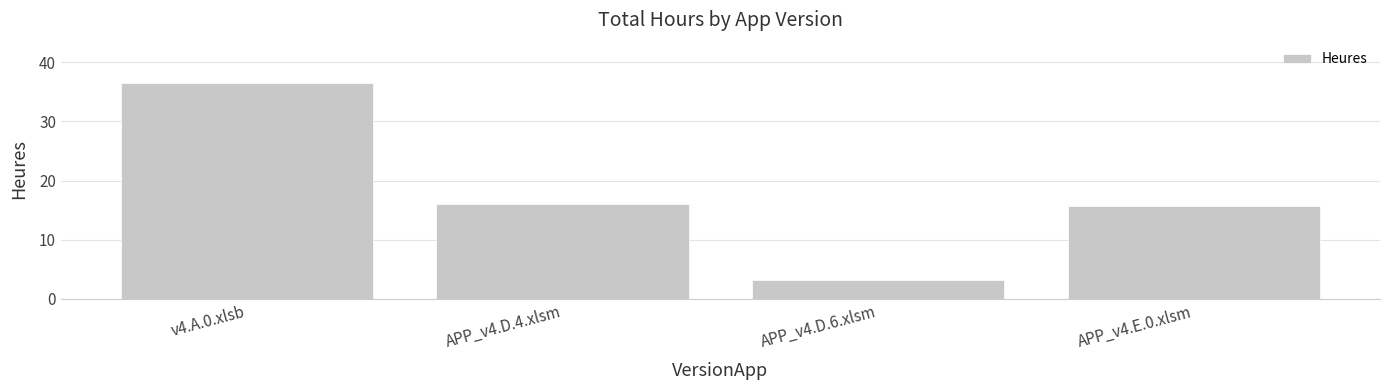

What is the value of the 4th bar from the left?

15.8